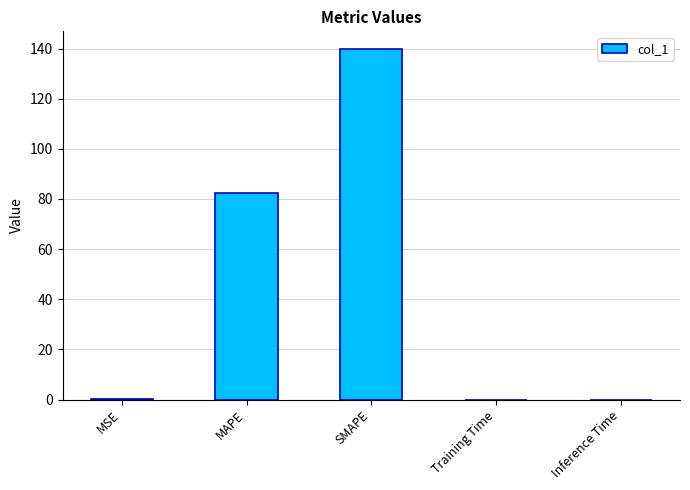

Is it true that the value at SMAPE is 139.9?

True